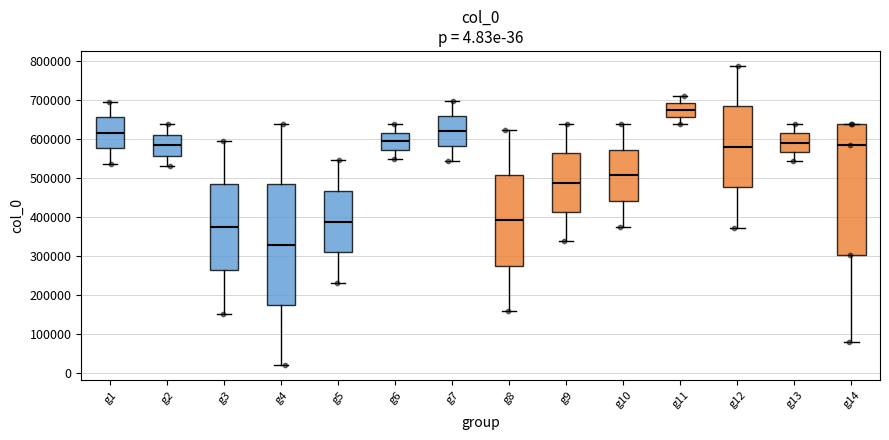

Reading left to right, read every box against the y-axis: the position of its median line, the range the box covers, and the ends of its whiskers. The values are not printed on the chart, so give them approximately, as read against the axis.

g1: median 620000, box 580000 to 660000, whiskers 540000 to 700000
g2: median 580000, box 560000 to 610000, whiskers 530000 to 640000
g3: median 370000, box 260000 to 490000, whiskers 150000 to 600000
g4: median 330000, box 180000 to 480000, whiskers 20000 to 640000
g5: median 390000, box 310000 to 470000, whiskers 230000 to 550000
g6: median 590000, box 570000 to 620000, whiskers 550000 to 640000
g7: median 620000, box 580000 to 660000, whiskers 540000 to 700000
g8: median 390000, box 280000 to 510000, whiskers 160000 to 620000
g9: median 490000, box 410000 to 560000, whiskers 340000 to 640000
g10: median 510000, box 440000 to 570000, whiskers 380000 to 640000
g11: median 670000, box 660000 to 690000, whiskers 640000 to 710000
g12: median 580000, box 480000 to 680000, whiskers 370000 to 790000
g13: median 590000, box 570000 to 620000, whiskers 540000 to 640000
g14: median 590000, box 300000 to 640000, whiskers 80000 to 640000